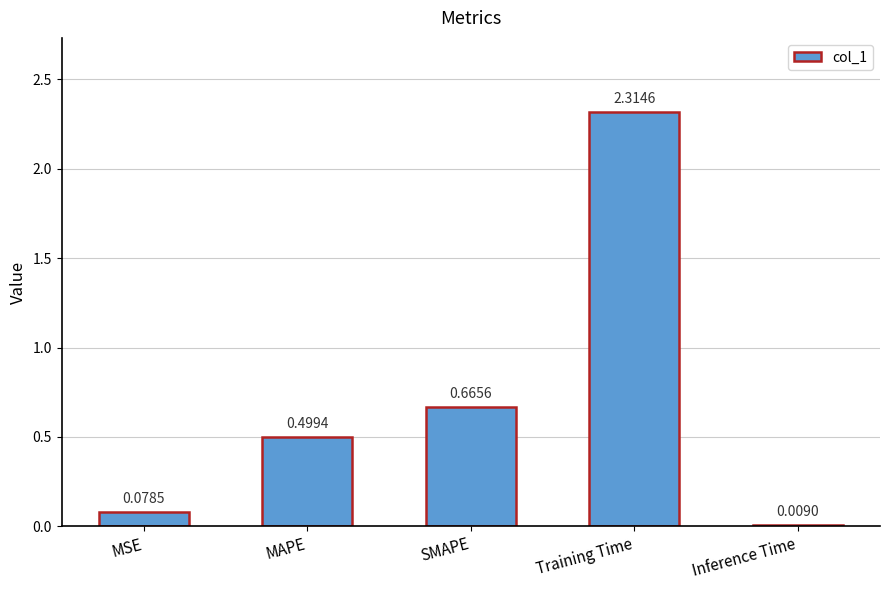

What is the label of the 1st bar from the left?

MSE